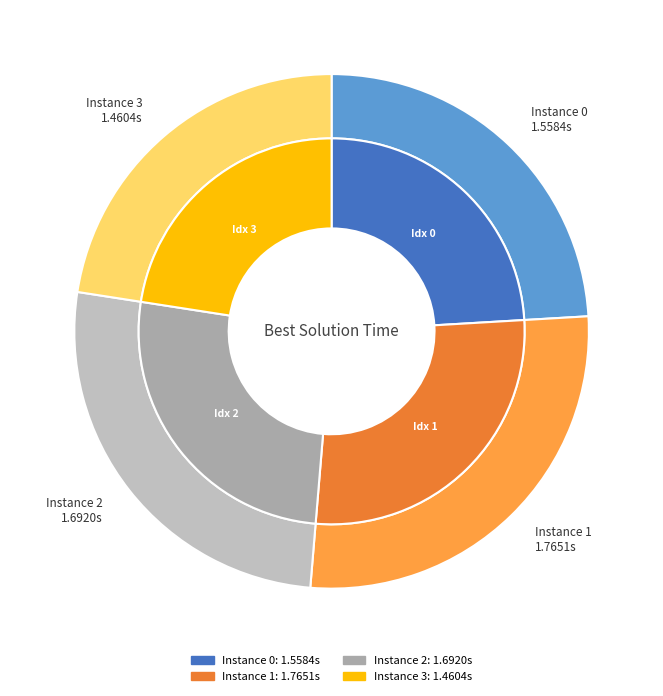

Count the number of slices in the pie.

4